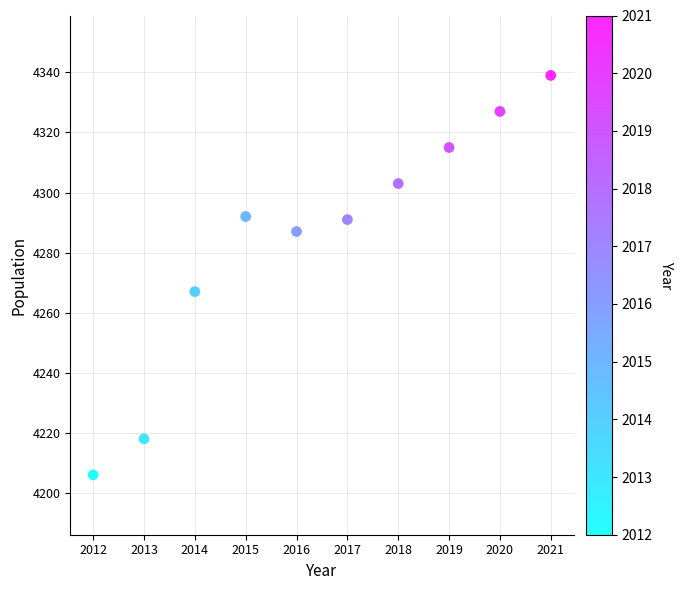

What is the range of Y values (max minus min)?

133